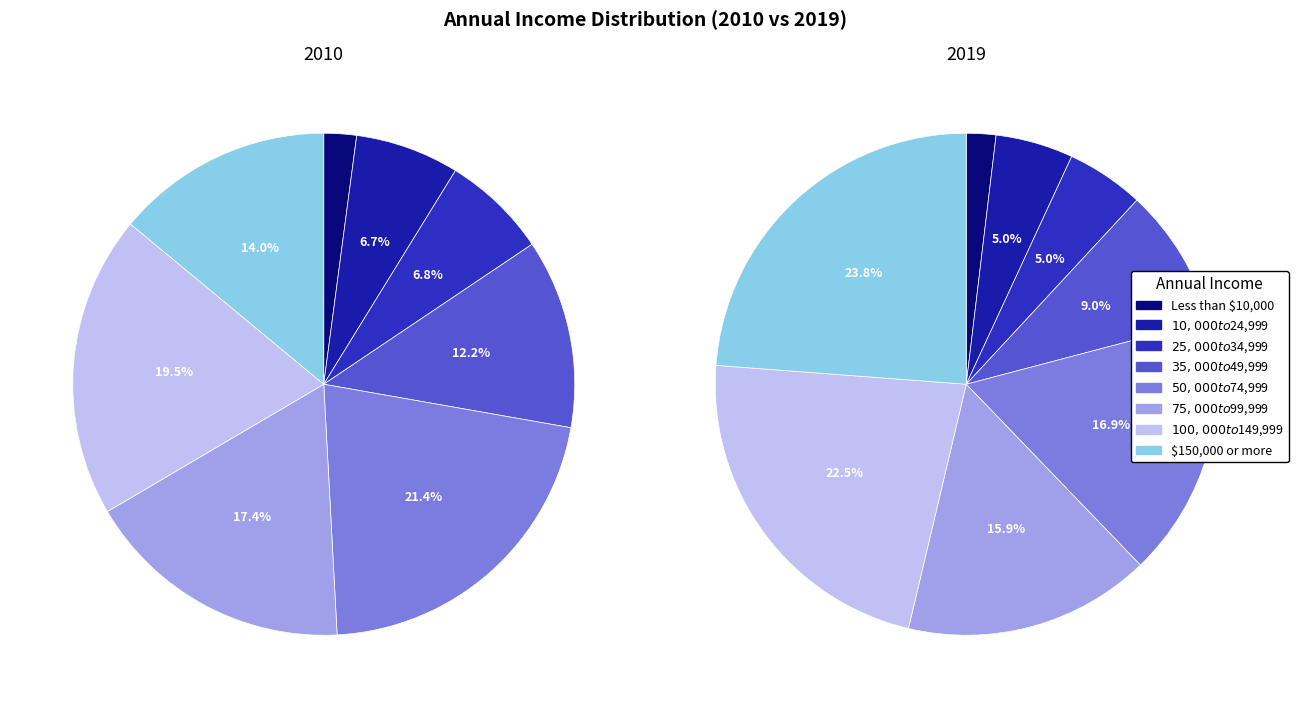

Which category has the biggest portion of the pie?

$150,000 or more